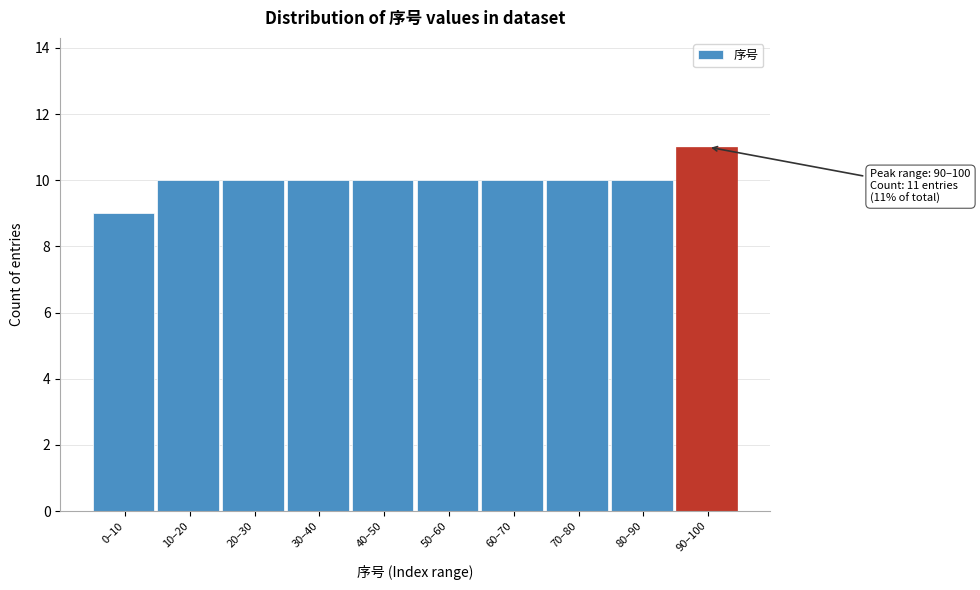

Reading left to right, what are all the values shown in this chart?

0–10=9	10–20=10	20–30=10	30–40=10	40–50=10	50–60=10	60–70=10	70–80=10	80–90=10	90–100=11